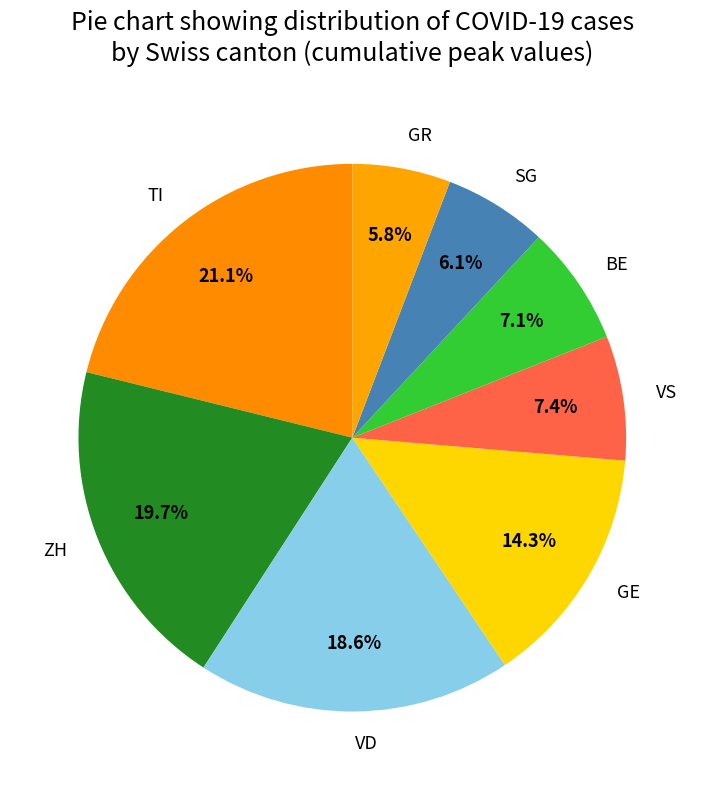

Is VS the majority of the pie?

No